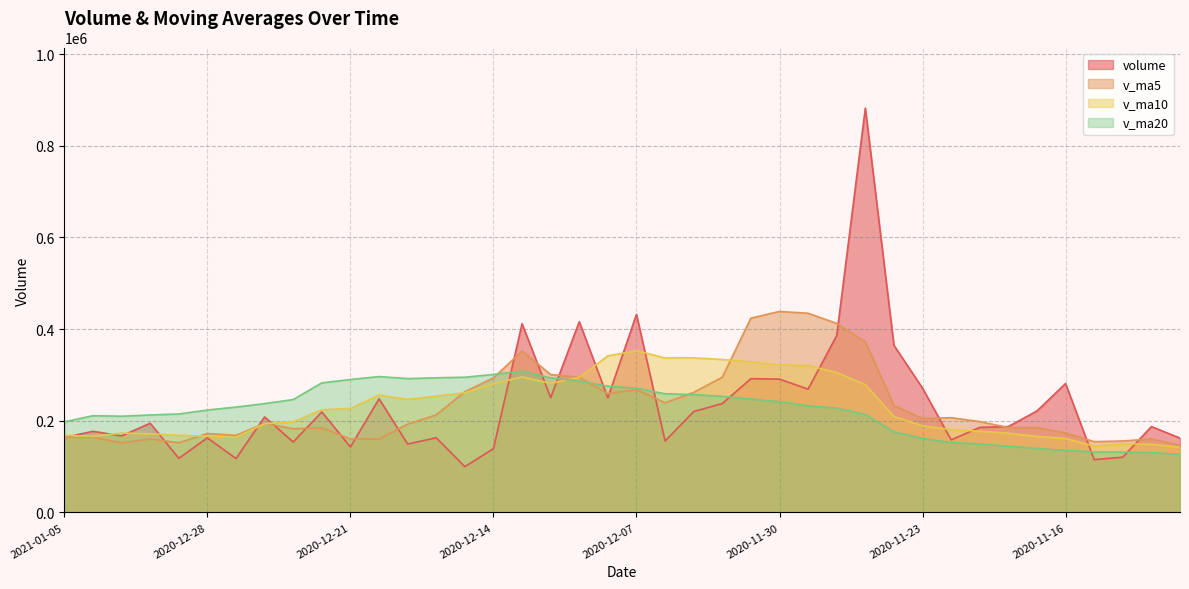

Reading left to right, list all the values displayed in this chart.

volume: 163418.6	176973.4	166975.4	194545.8	118077.7	162593.0	117490.8	208376.1	153654.7	219111.1	142823.1	247916.1	149272.4	162892.0	99810.1	139161.2	411739.8	250329.8	416070.6	249872.5	432185.9	155741.5	220128.5	237570.4	291845.0	290789.2	268960.6	385975.6	881948.9	364450.6	271076.8	158324.1	185597.0	187395.9	221319.0	281181.0	115200.9	120457.5	187286.6	162159.0
v_ma5: 163998.2	163833.1	151936.5	160216.7	152038.4	172245.1	168291.1	194376.2	182555.5	184402.9	160542.7	159810.3	192575.1	212786.6	263422.3	293434.8	352039.7	300840.1	294799.8	259099.8	267494.3	239214.9	261858.8	295028.2	423903.9	438425.0	434482.5	412355.2	372279.5	233368.9	204742.6	206763.4	198138.8	185110.9	185089.0	173257.0	154445.0	155824.2	160423.5	146616.5
v_ma10: 168121.6	166062.1	173156.4	171386.1	168220.7	166393.9	164050.7	193475.6	197671.0	223912.6	226988.8	255925.0	246707.6	253793.2	261261.0	280464.5	295627.3	281349.4	294914.0	341501.8	352959.6	336848.7	337107.0	333653.8	328636.4	321583.8	320623.0	305247.0	278695.2	209229.0	188999.8	180604.2	176981.5	172767.2	165852.8	161367.2	144547.4	149781.6	148587.5	142335.2
v_ma20: 197555.2	210993.6	209932.0	212589.6	214740.9	223429.2	229839.0	237412.5	246292.5	282707.2	289974.2	296386.9	291907.3	293723.5	294948.7	301024.2	308125.1	293298.2	286804.6	275365.4	270979.7	258726.5	257044.2	253210.5	247244.6	241475.5	232585.2	227514.3	213641.3	175782.1	161339.9	152256.6	149454.0	144386.8	139743.5	135100.6	131881.2	131511.1	130520.6	126936.1